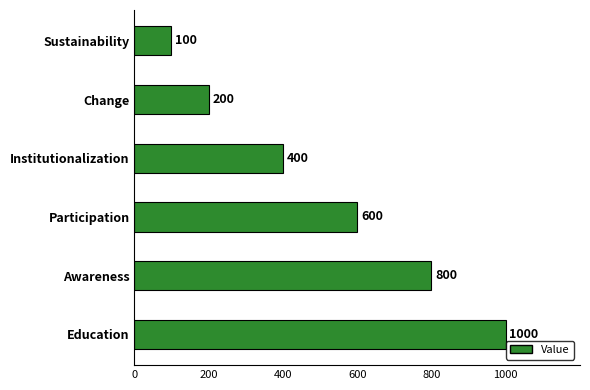

List the labels in order of value, largest first.

Education, Awareness, Participation, Institutionalization, Change, Sustainability